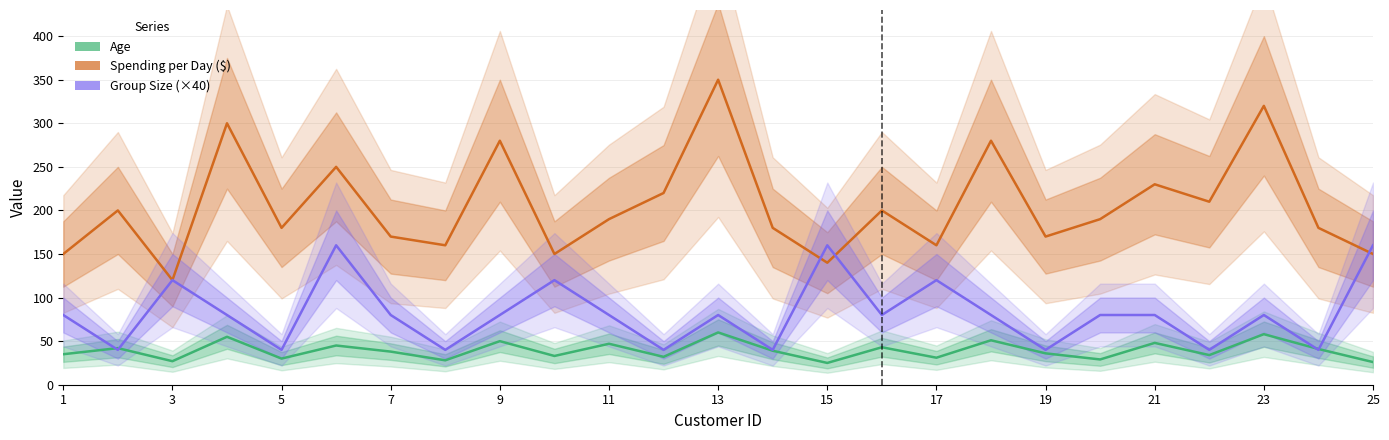

How many times do Group Size (×40) and Spending per Day ($) cross each other?

3